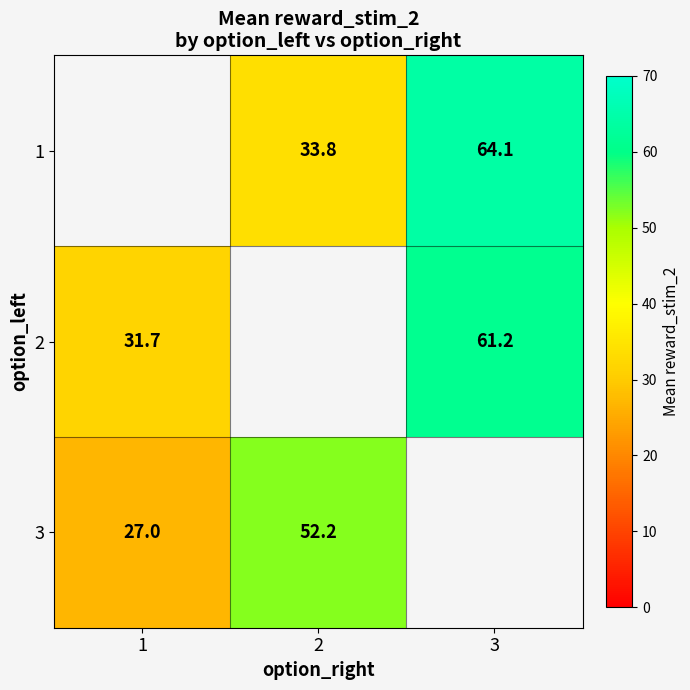

Is the value of 2 at 3 greater than the value of 1 at 3?

No